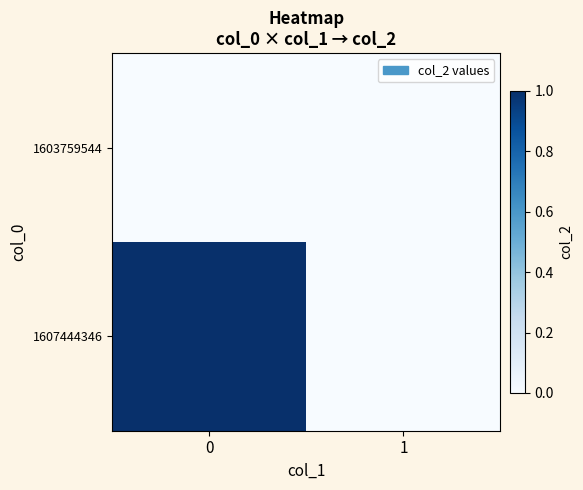

What is the total value across all series at 0?

1